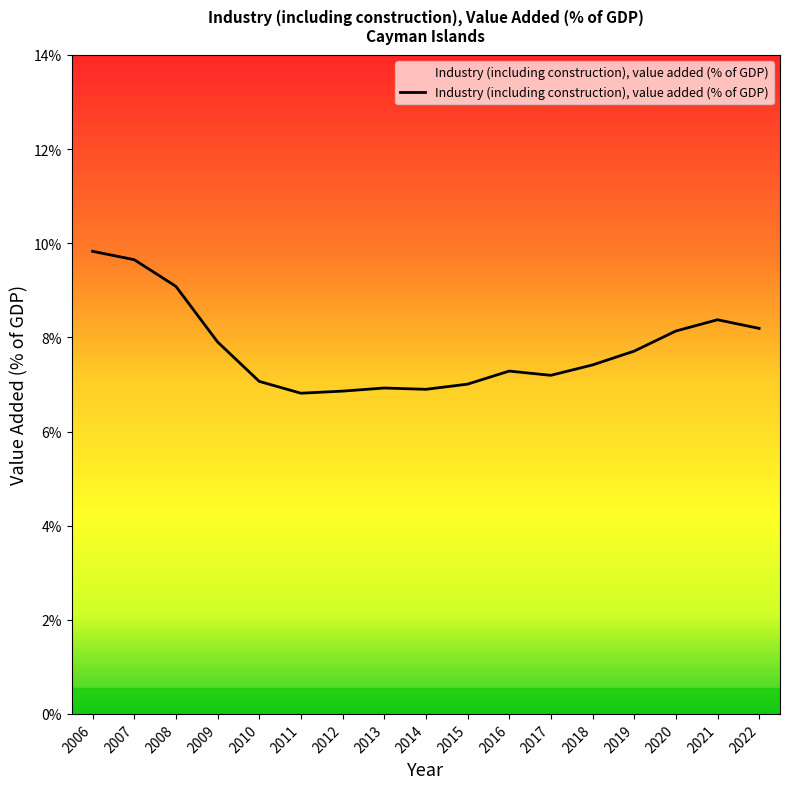

Count the number of categories in the chart.

17